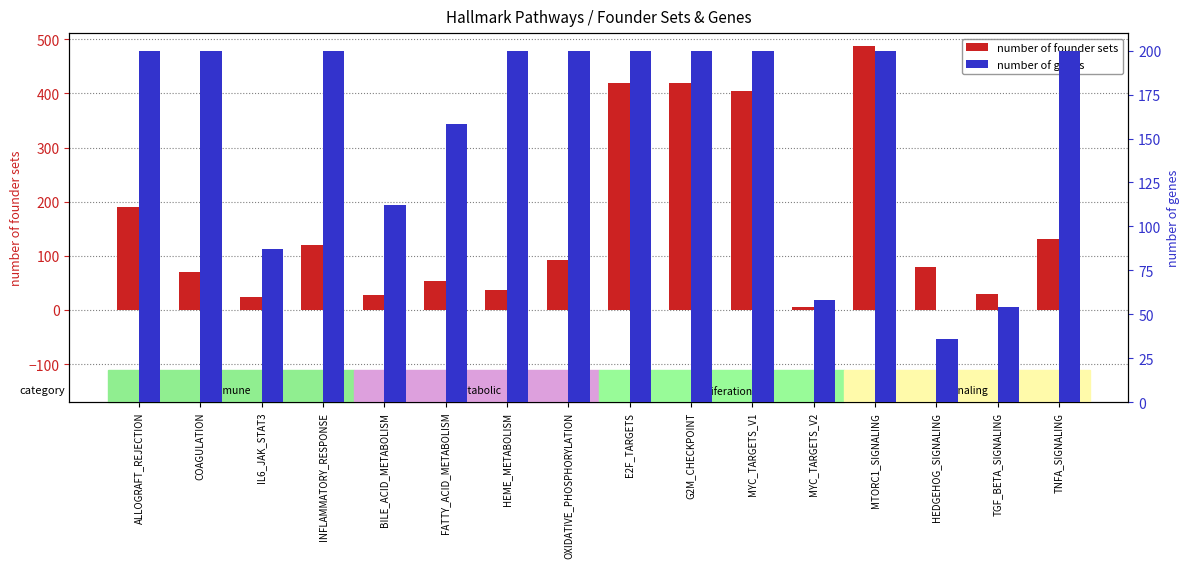

Is the value of number of founder sets at IL6_JAK_STAT3 greater than the value of number of genes at INFLAMMATORY_RESPONSE?

No